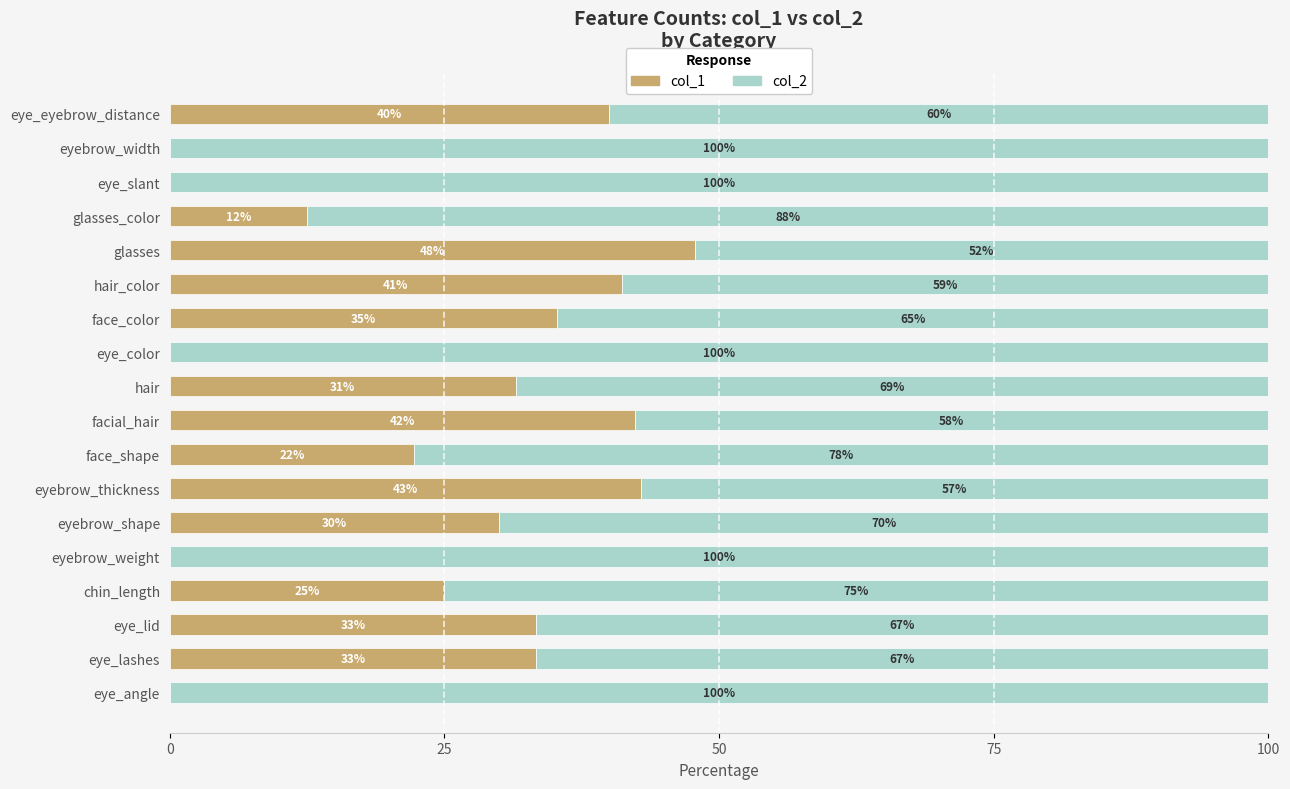

What is the total value across all series at eye_angle?

100.0